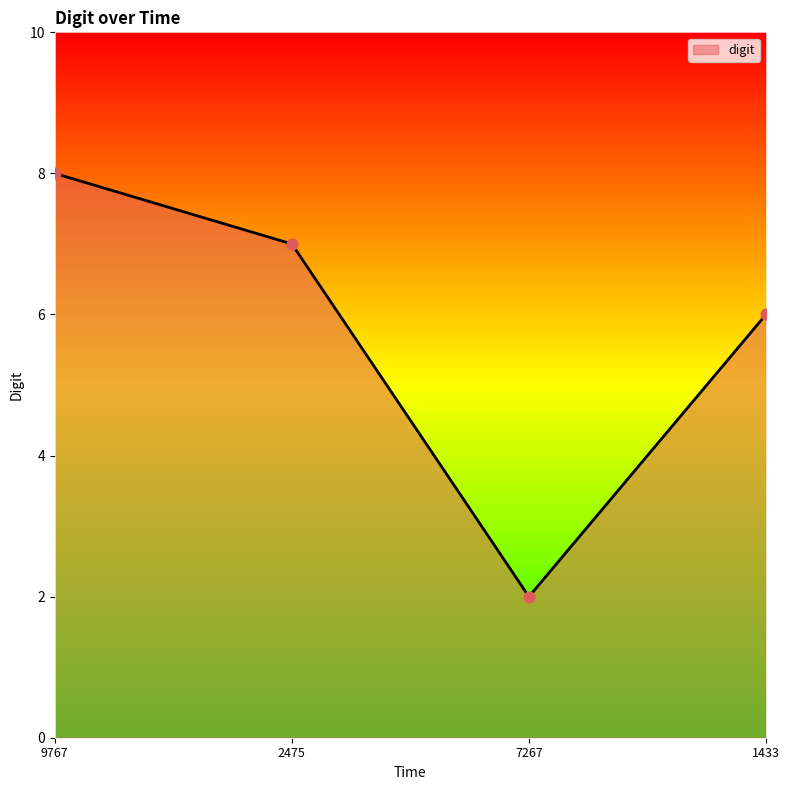

What is the ratio of the value at 2475 to the value at 9767?

0.9